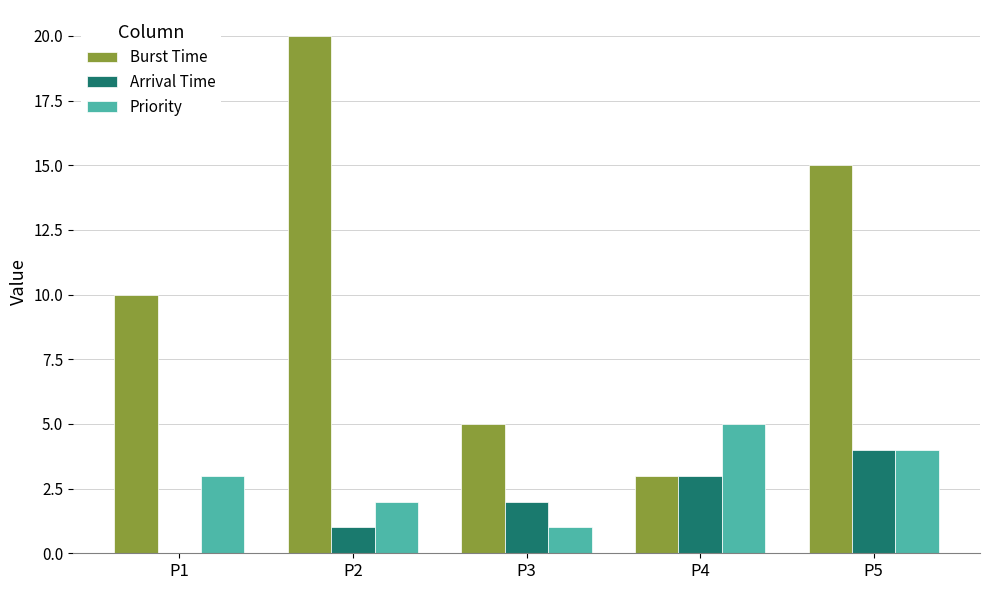

What is the difference between the Priority values at P3 and P4?

4